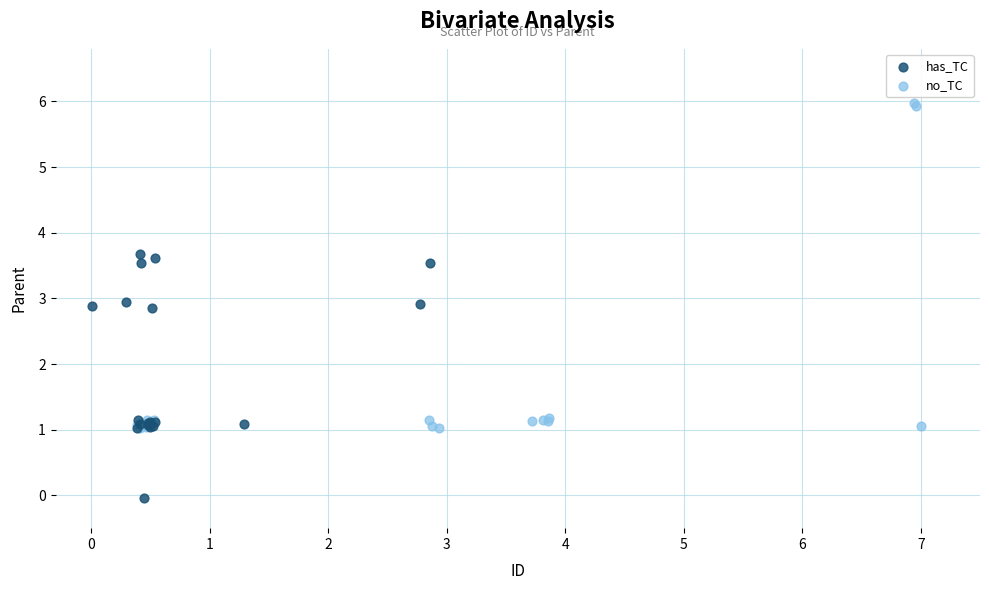

What are all the series names shown in the legend?

has_TC, no_TC